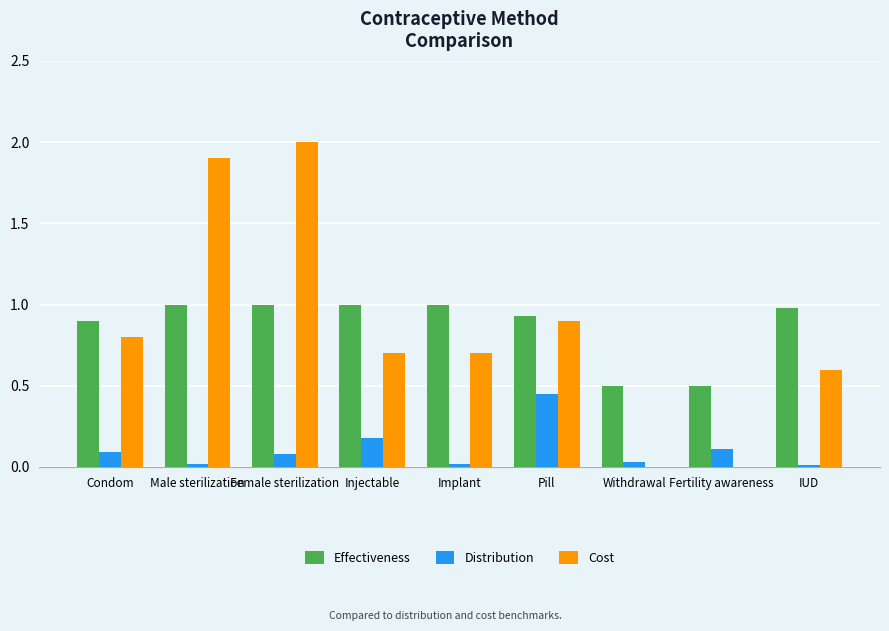

At which label does Cost reach its peak?

Female sterilization